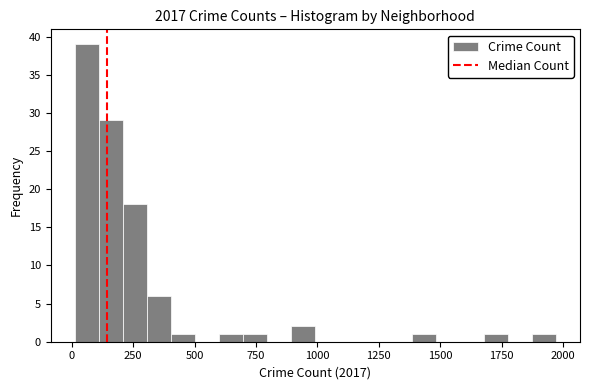

Around what value on the x-axis is the tallest bar? Give the approximate position of its centre, as read against the axis.

50